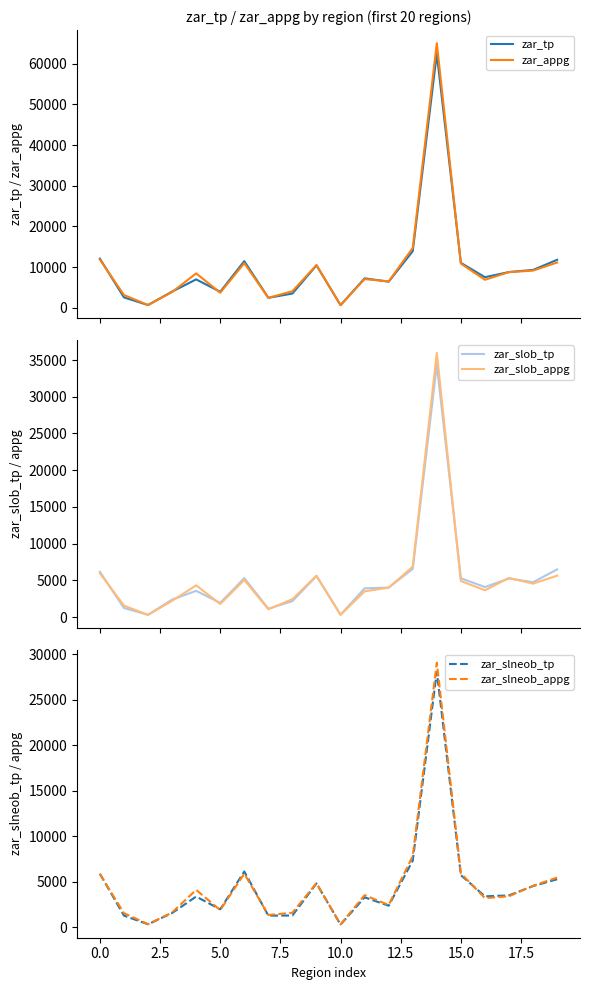

What is the sum of the zar_slob_tp values at 16 and 18?

8856